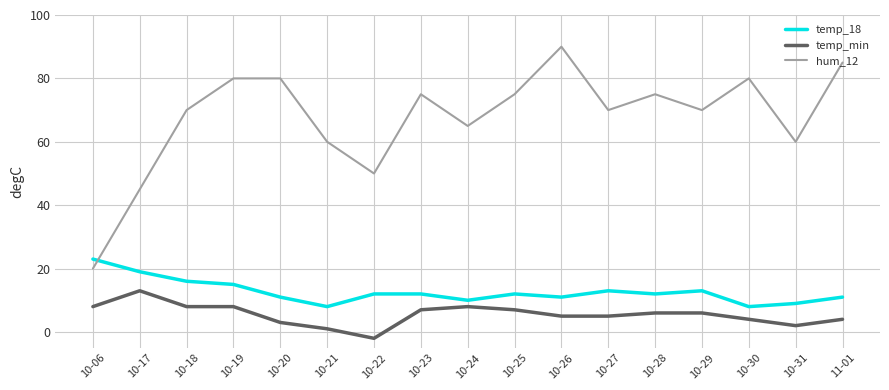

Is the value of temp_18 at 10-06 greater than the value of hum_12 at 10-17?

No